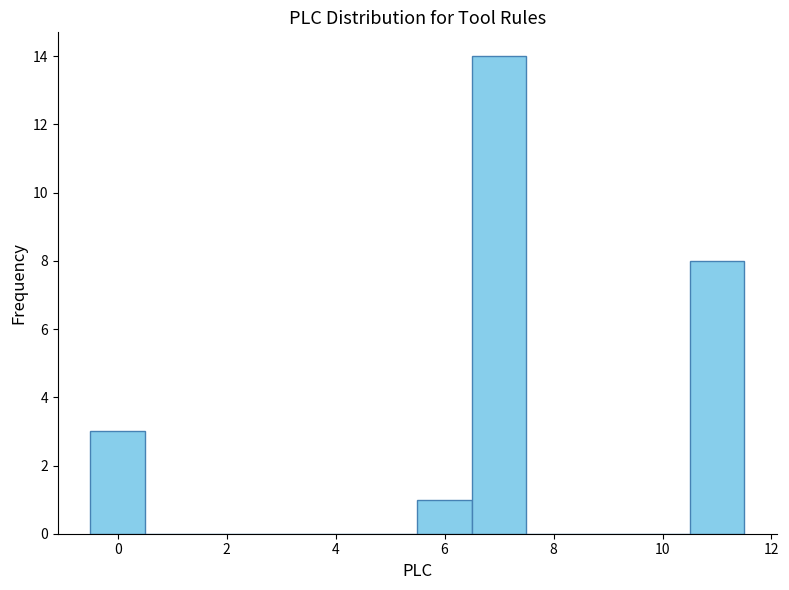

How tall is the bar that spans 5.5 to 6.5 on the x-axis? Neither the bar edges nor the heights are printed on the chart, so give them approximately, as read against the axes.

1